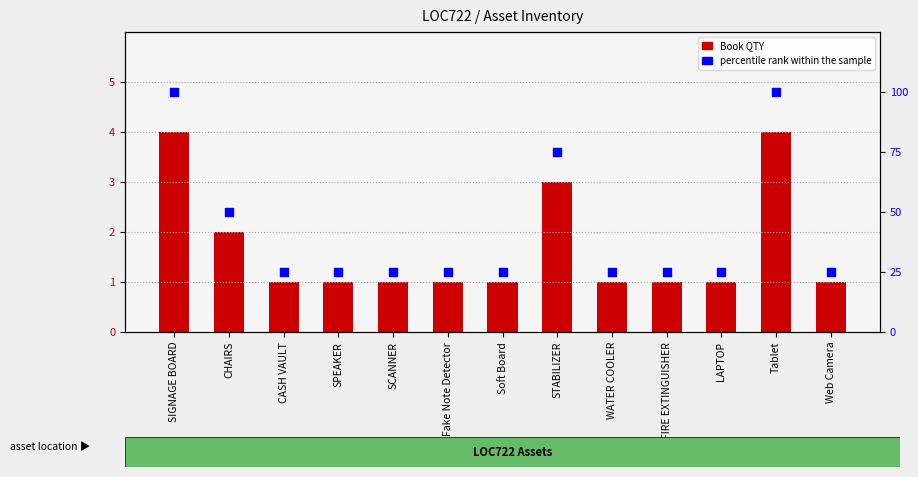

Which series has the largest total across all categories?

percentile rank within the sample